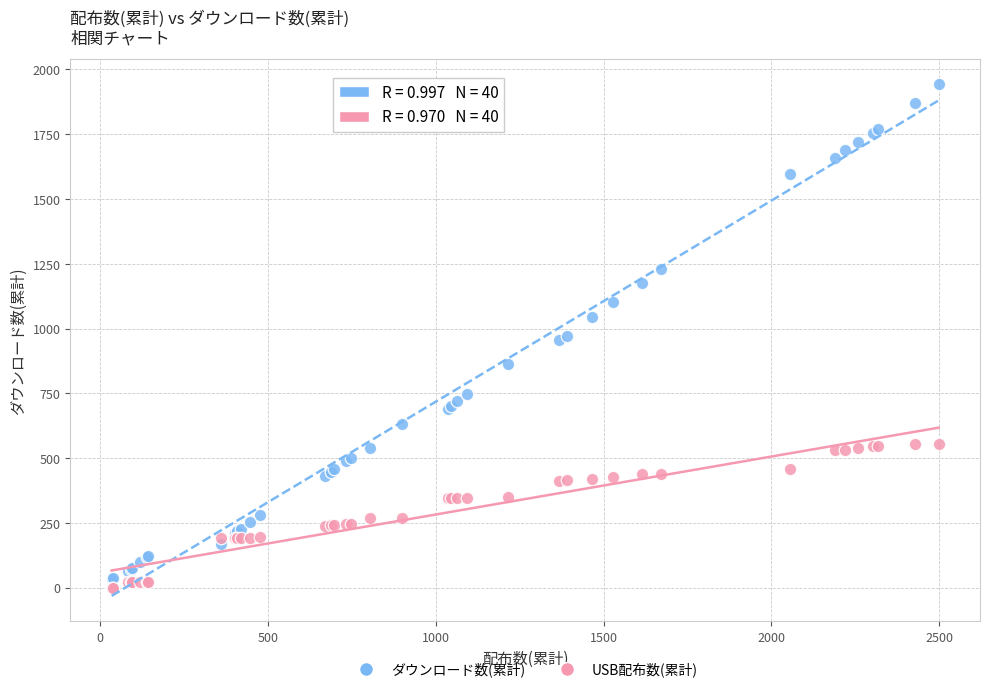

What are all the series names shown in the legend?

ダウンロード数(累計), USB配布数(累計)